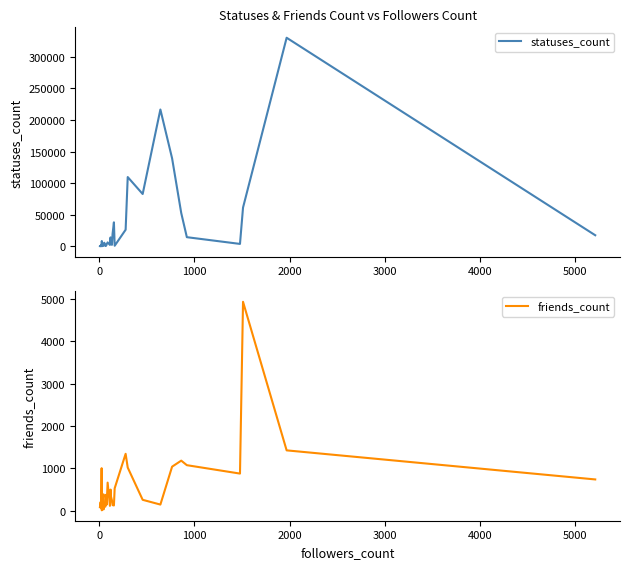

What is the value of the statuses_count point at the 8th from the left?

3408